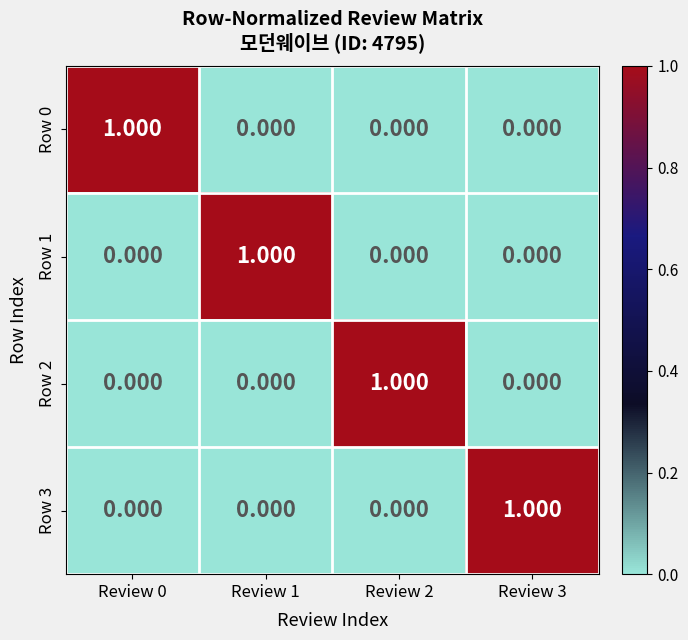

Between Review 1 and Review 2, which series saw the biggest shift?

Row 1